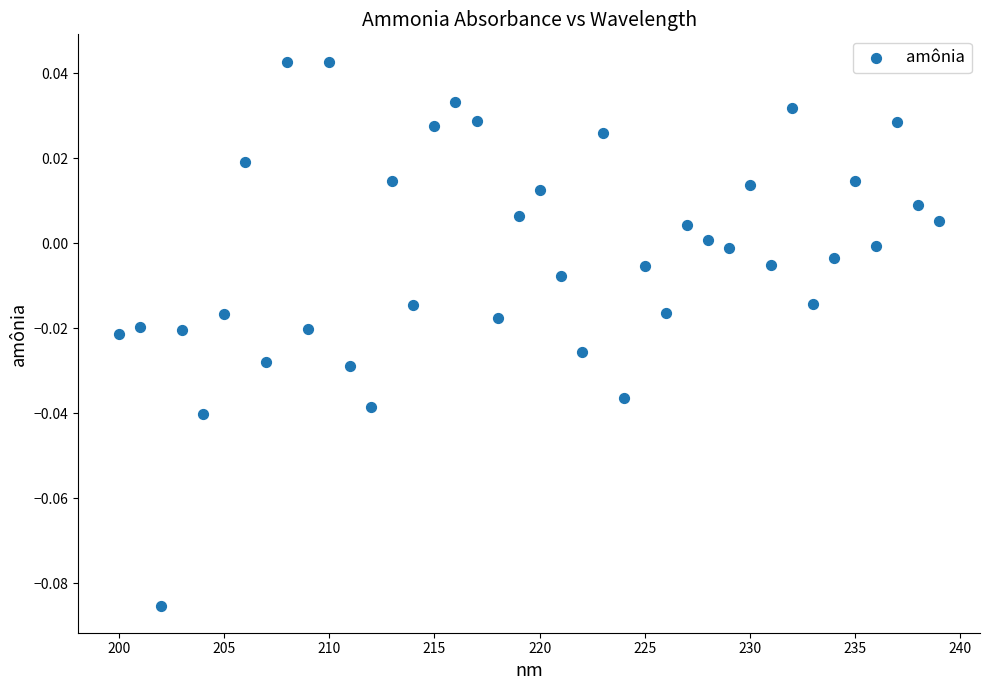

What is the range of X values (max minus min)?

39.0